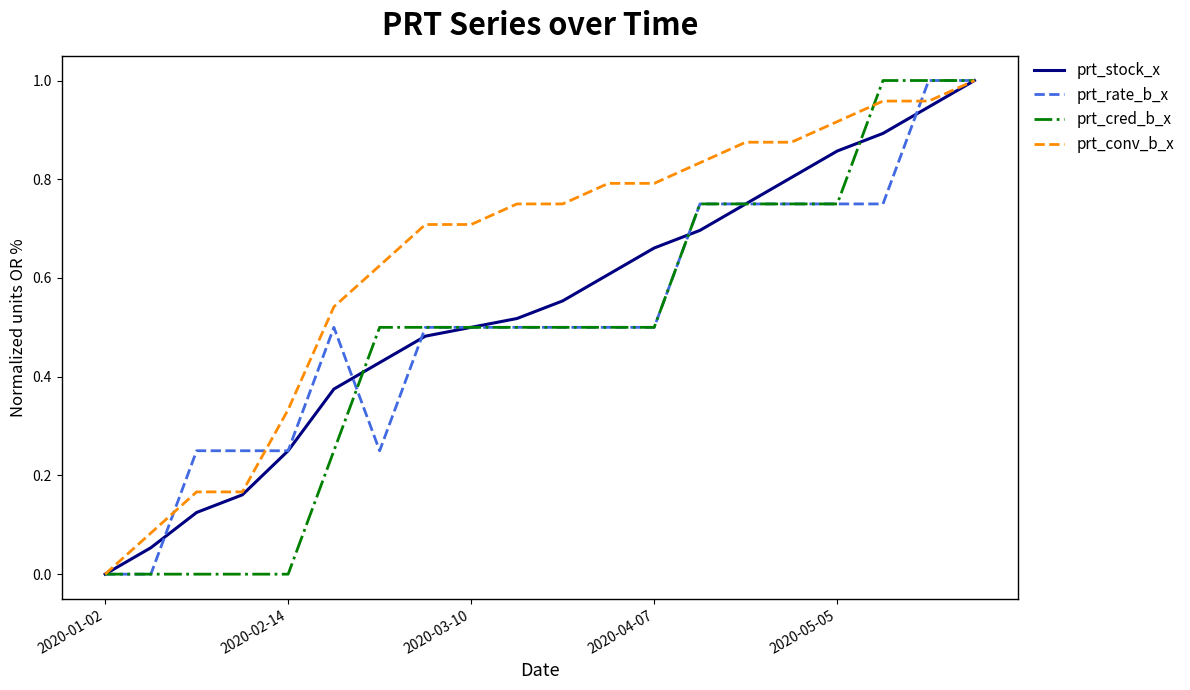

Which series has the largest total across all categories?

prt_conv_b_x